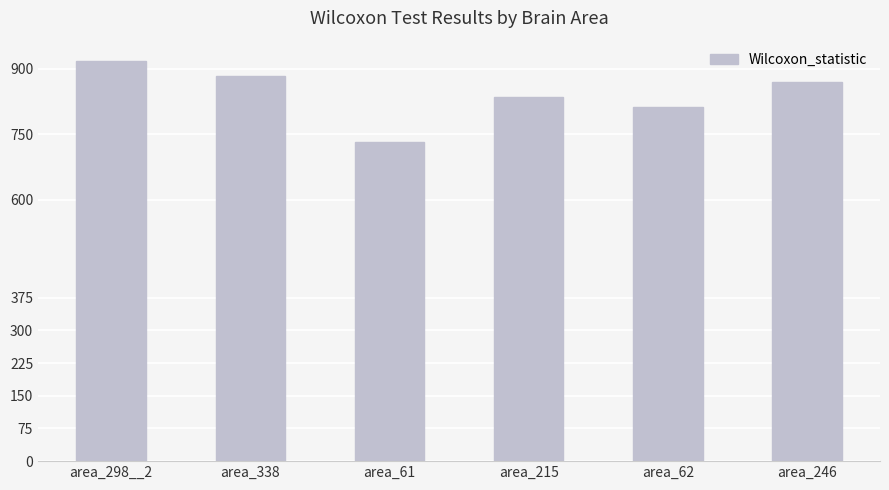

How many categories are shown in the chart?

6